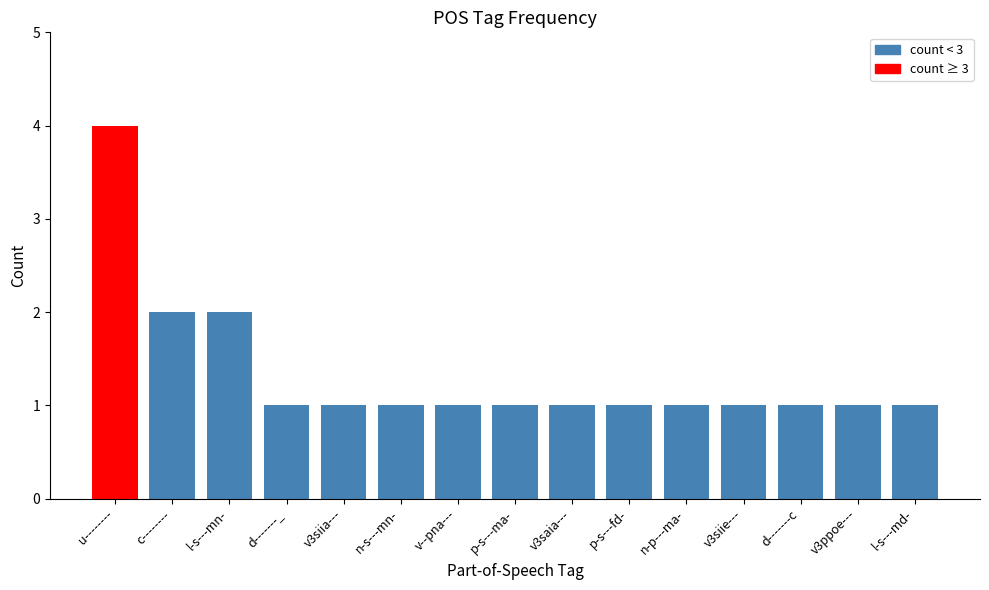

The value at p-s---ma- is 2. True or false?

False